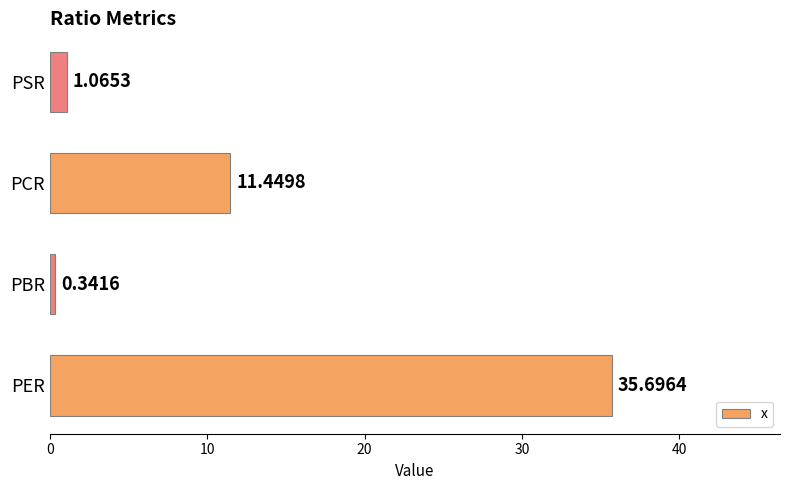

What is the difference between the second highest and second lowest values?

10.4